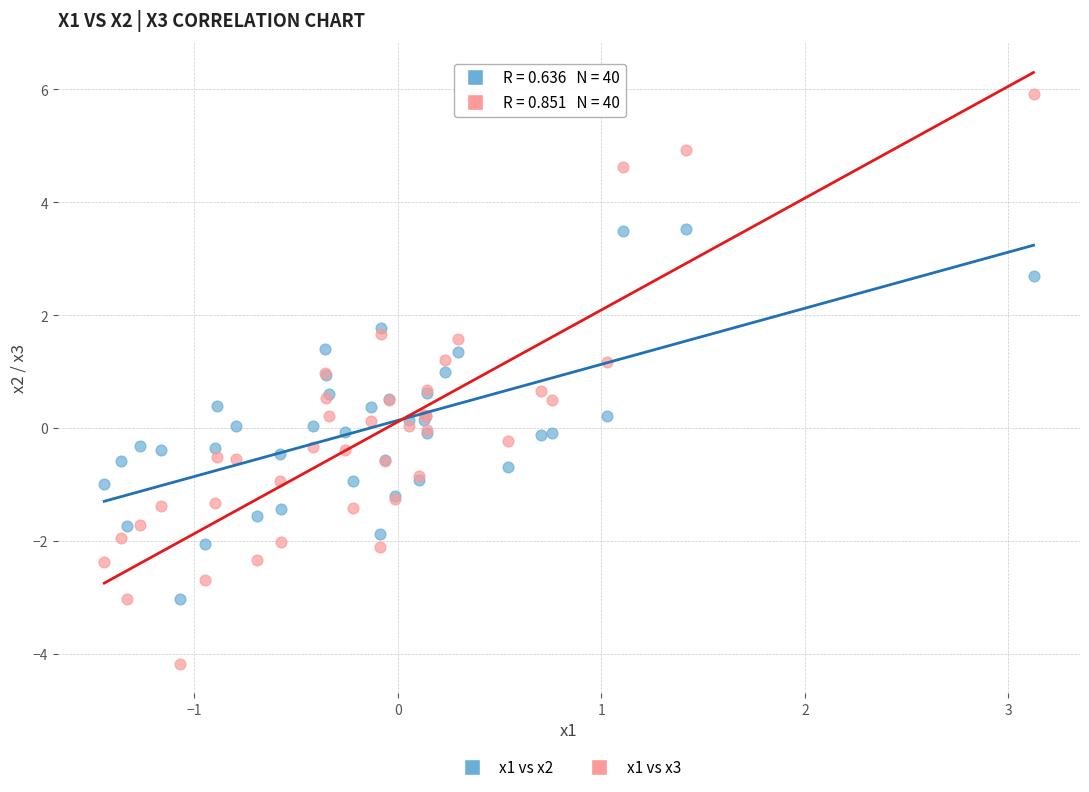

Which series reaches the maximum Y coordinate?

x1 vs x3